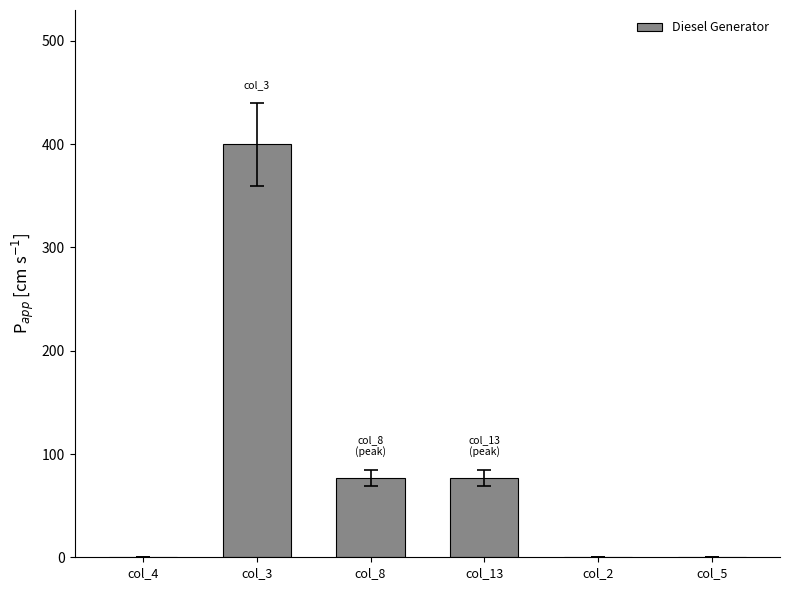

Which category has the highest value across all series?

col_3